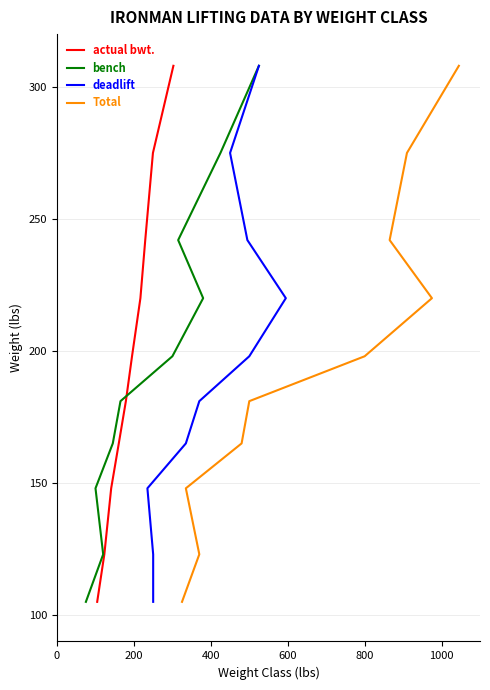

What is the label of the 6th point from the right?

800